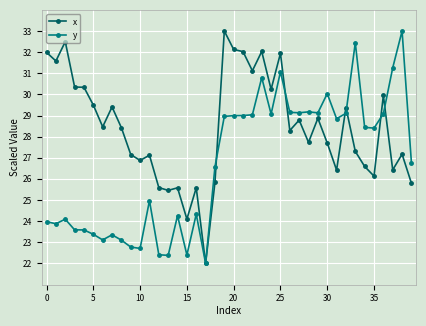

List the series in order of their overall mean, highest first.

x, y